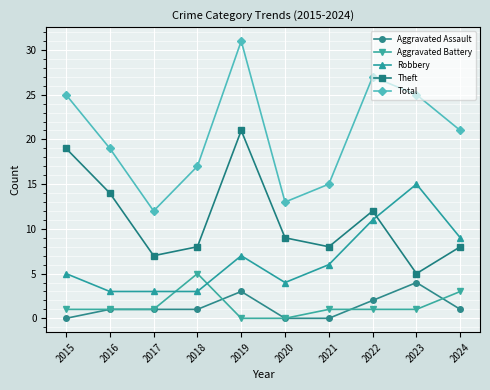

Which series has the largest total across all categories?

Total